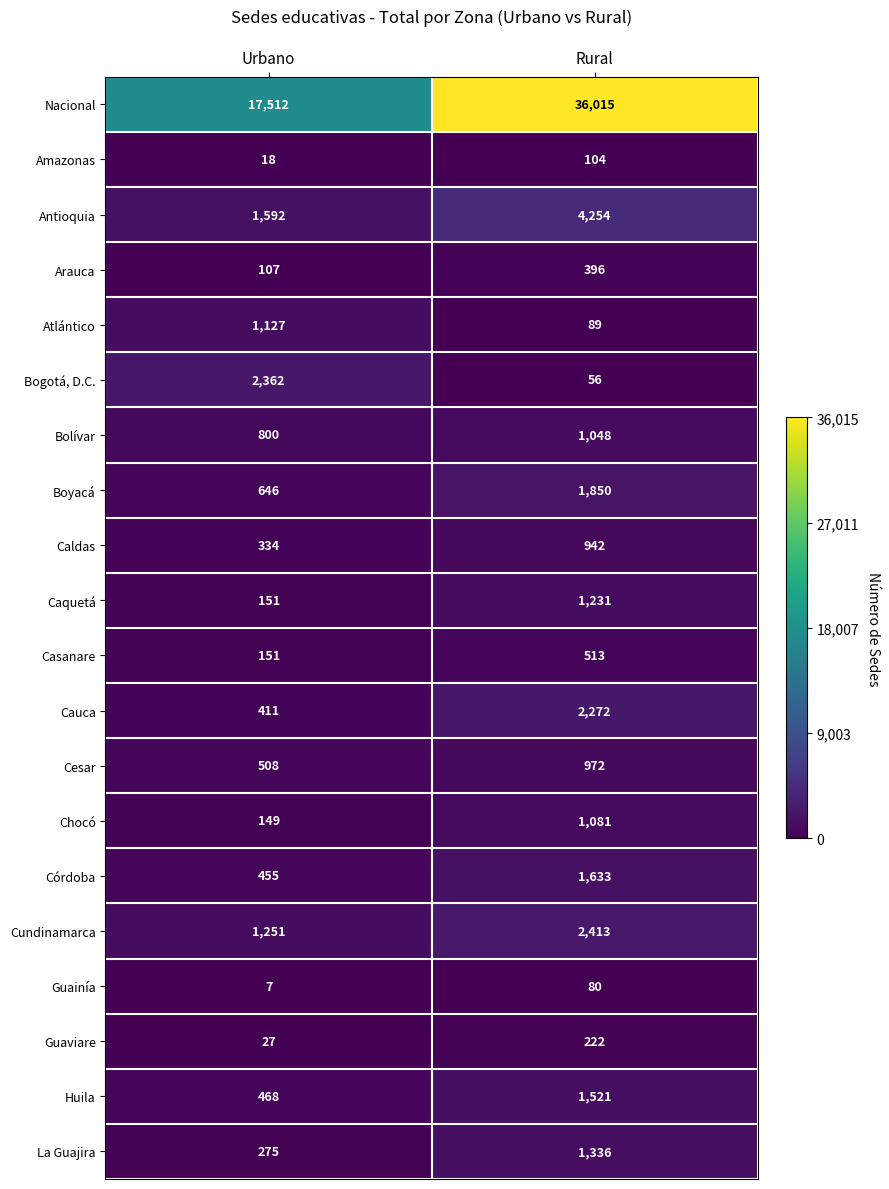

Which series has the largest total across all categories?

Nacional